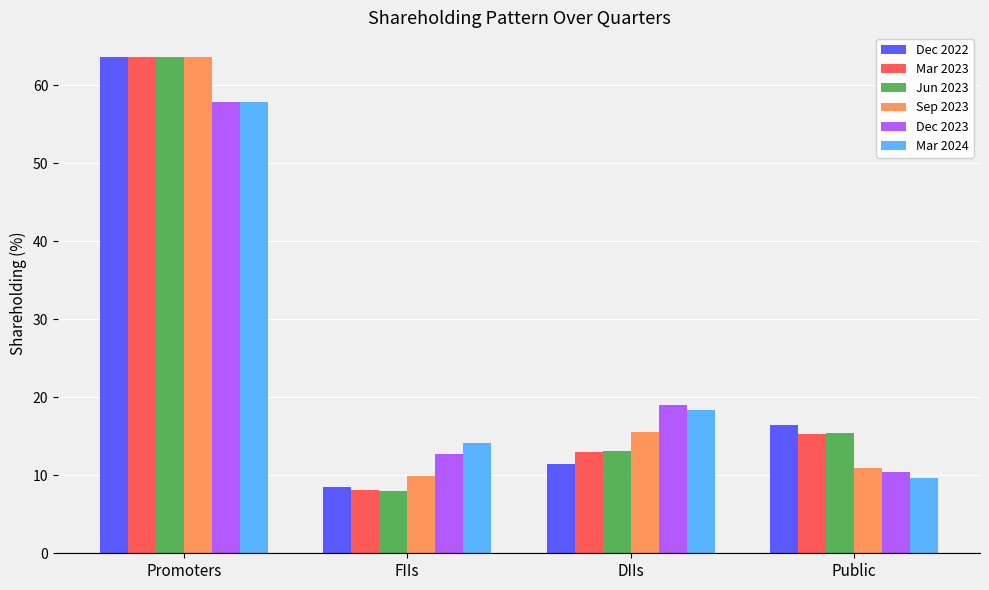

What is the lowest value of the Dec 2022 series?

8.5